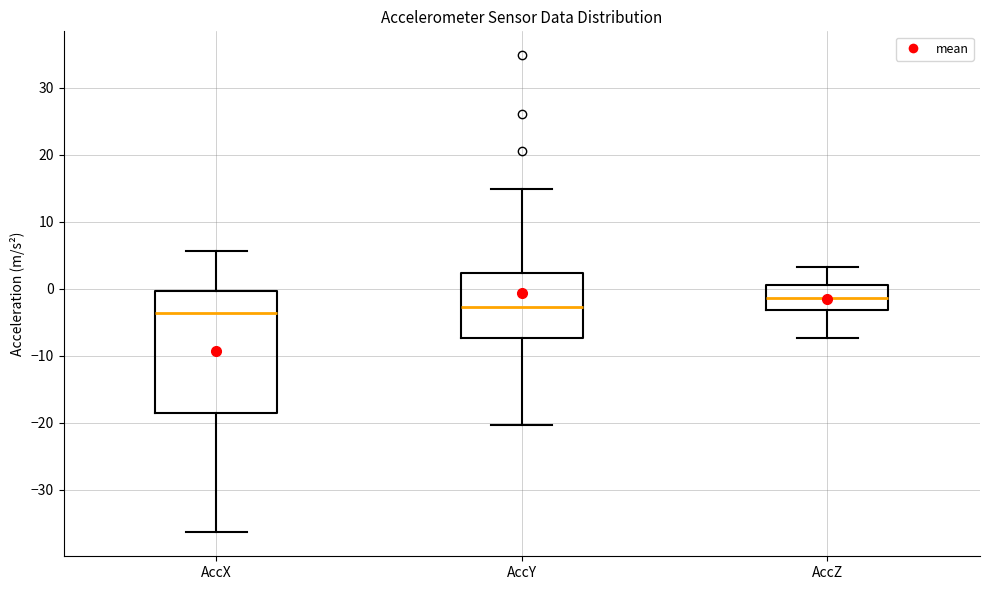

Reading left to right, transcribe this box plot: for each box, give where its median line is, the range the box spans, and where its two whiskers end, as read against the y-axis. The values are not printed on the chart, so give them approximately, as read against the axis.

AccX: median -4, box -19 to 0, whiskers -36 to 6
AccY: median -3, box -7 to 2, whiskers -20 to 15
AccZ: median -1, box -3 to 1, whiskers -7 to 3